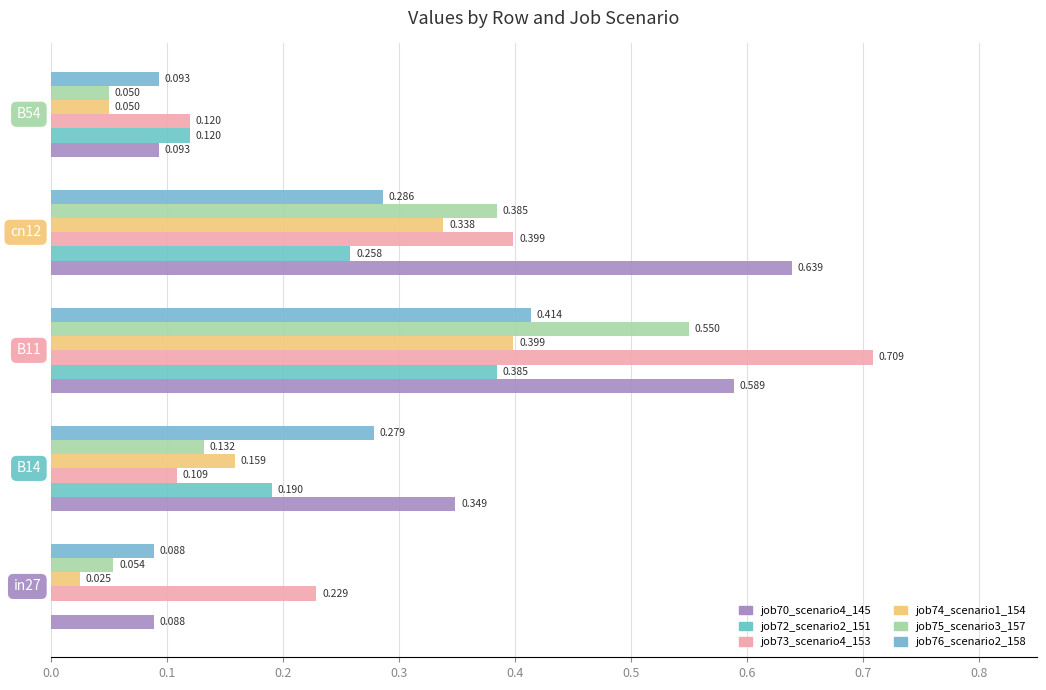

What is the sum of all job72_scenario2_151 values?

1.0